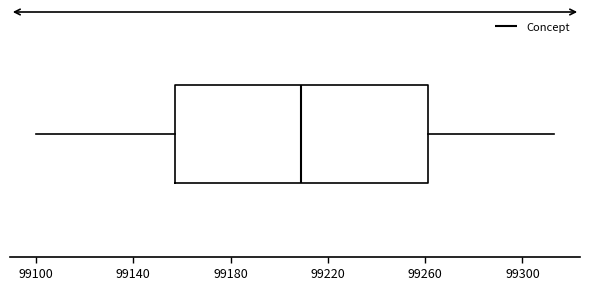

Where is the right edge of the box on the x-axis? The values are not printed on the chart, so give them approximately, as read against the axis.

99260